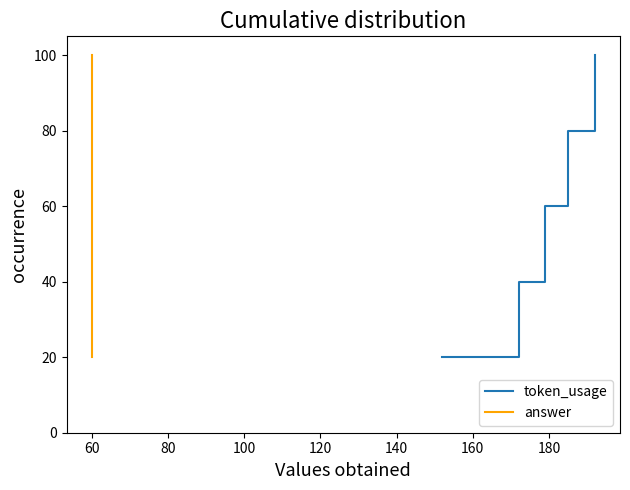

What is the minimum value for token_usage?

20